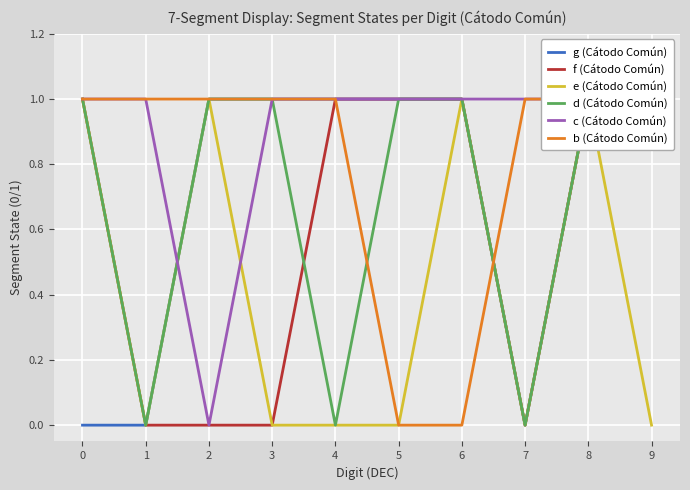

True or false: g (Cátodo Común) has a value of 0 at 8.

False